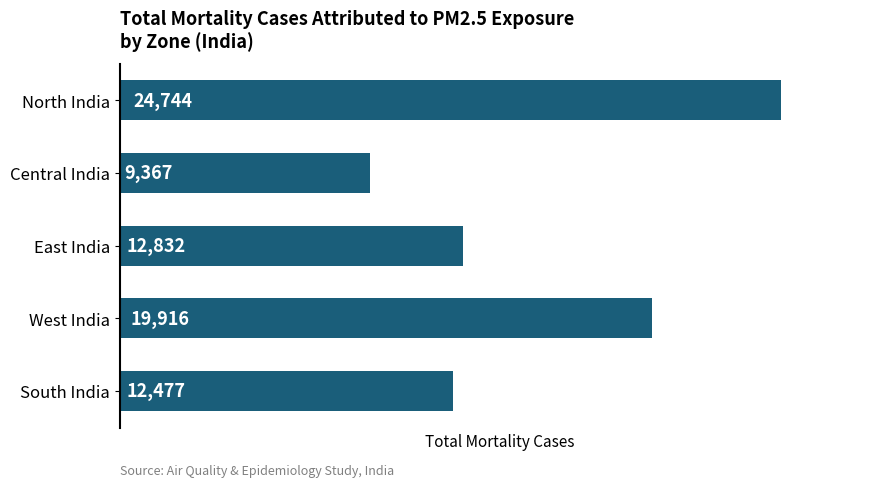

True or false: the data shows 19916 at West India.

True